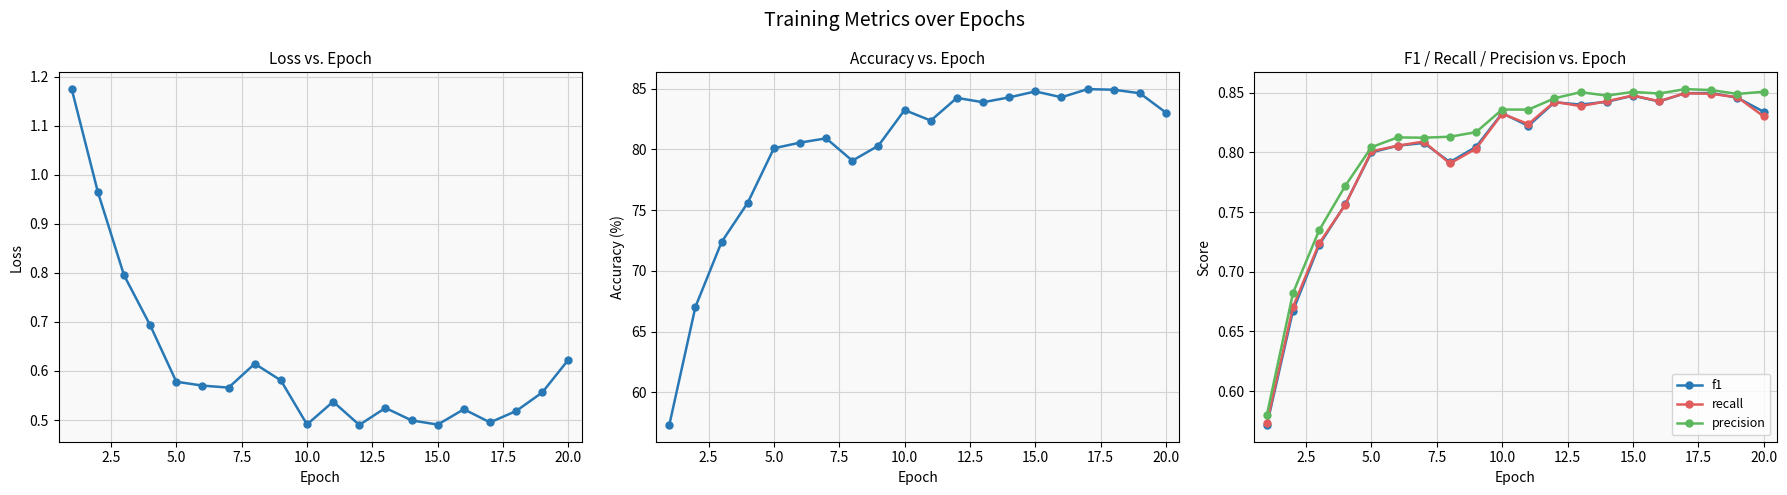

Does the chart display data point markers on the line(s)?

Yes